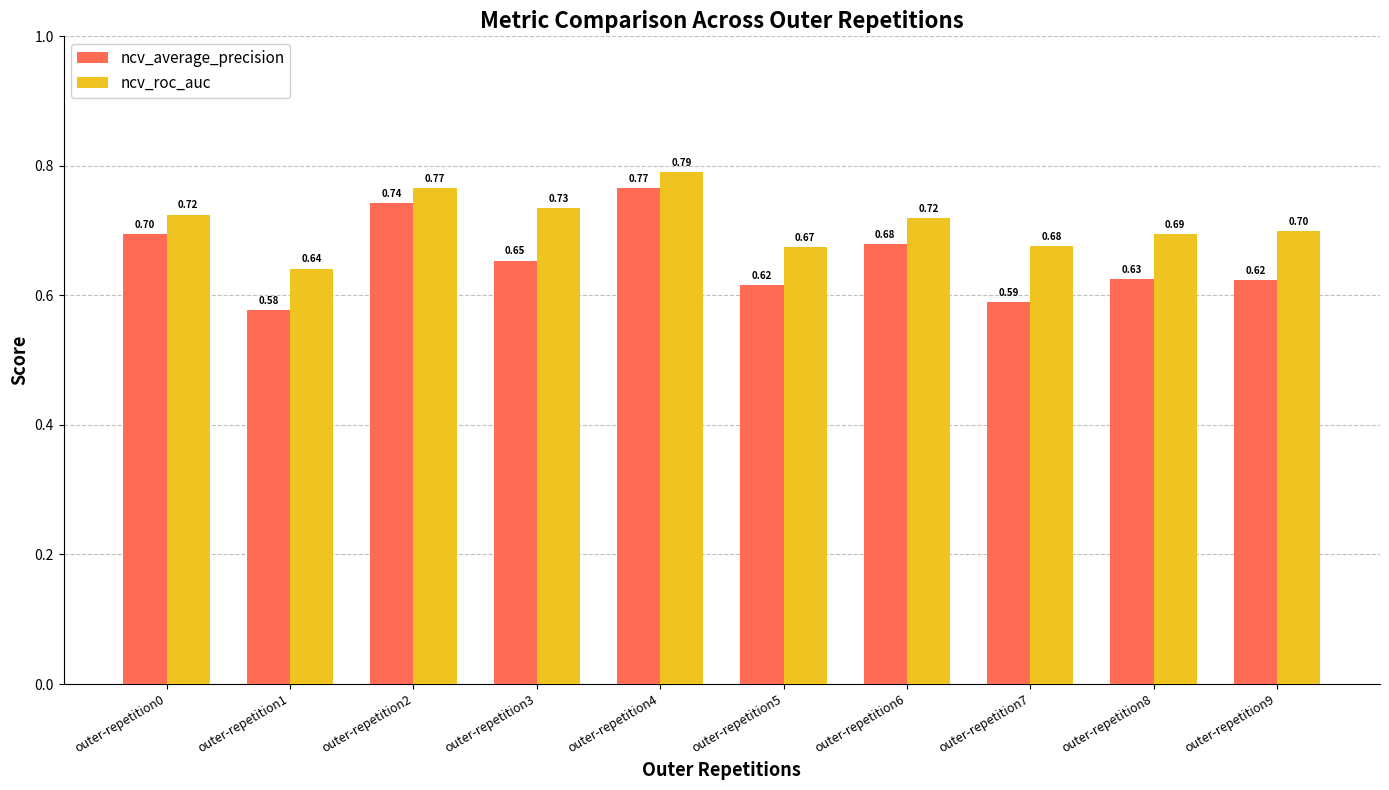

Are the bars grouped side by side (vs. stacked)?

Yes